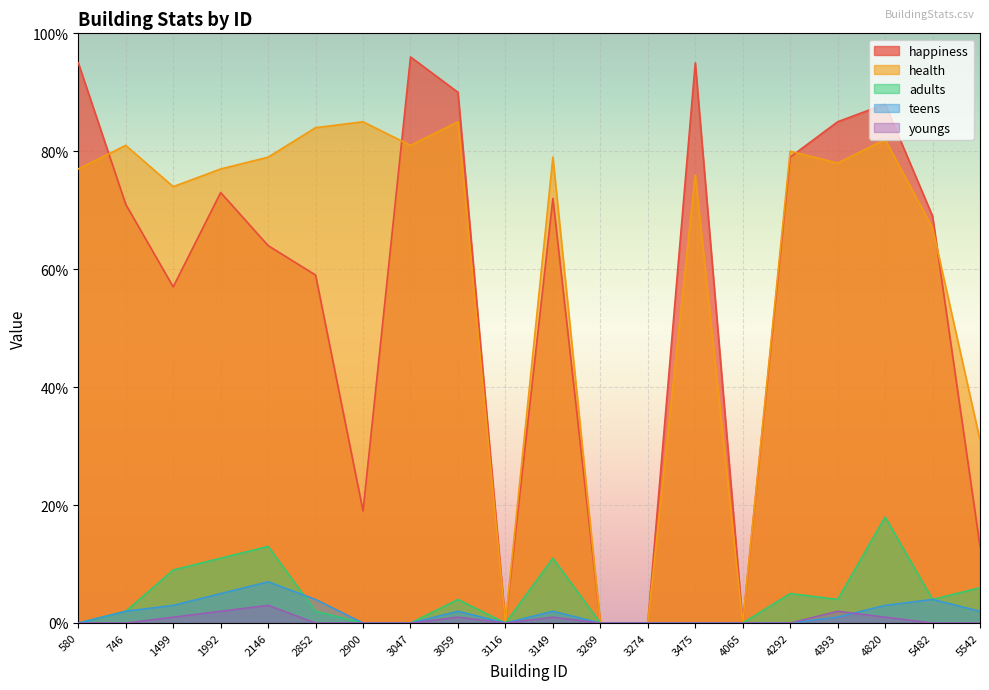

How many values in teens are above zero?

11